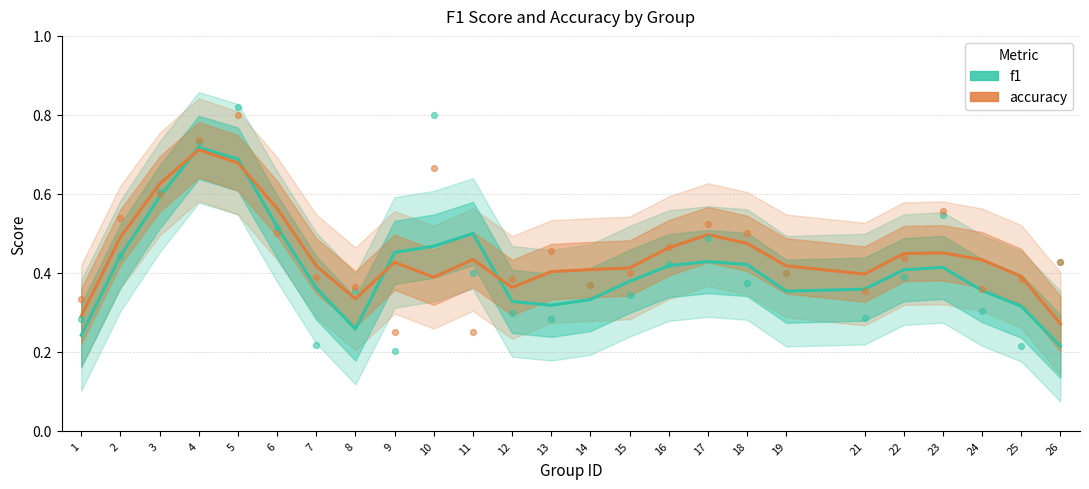

At which category is the sum across all series the highest?

4